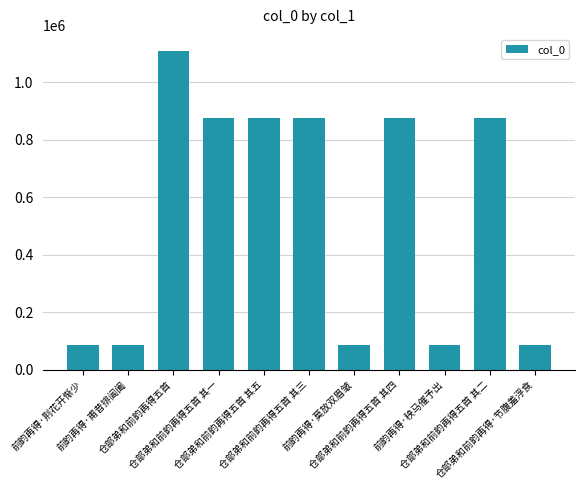

What is the ratio of the value at 前韵再得·荆花开惭少 to the value at 仓部弟和前韵再得五首?

0.1